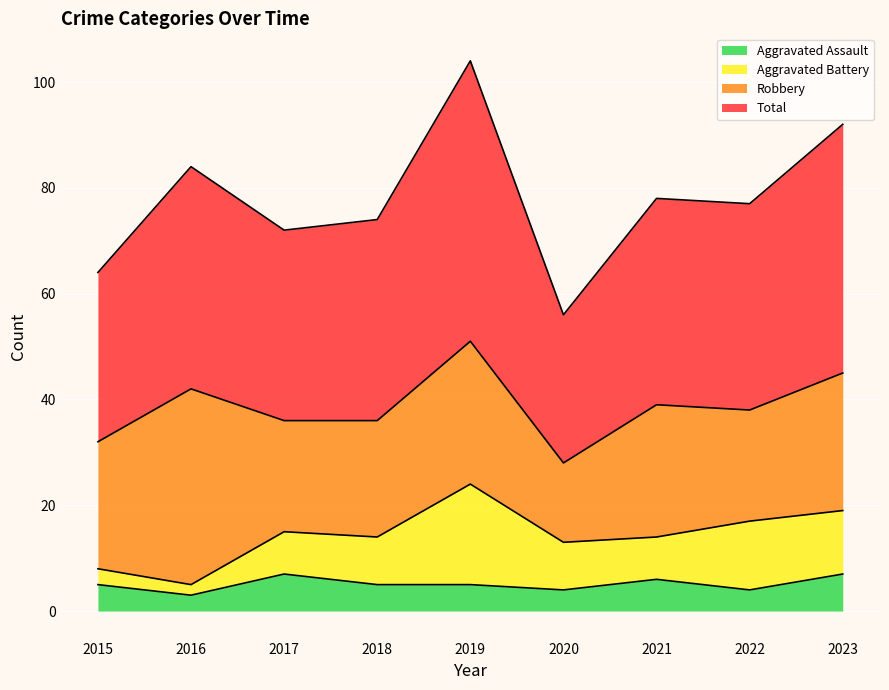

Which series changed the most between 2015 and 2021?

Total